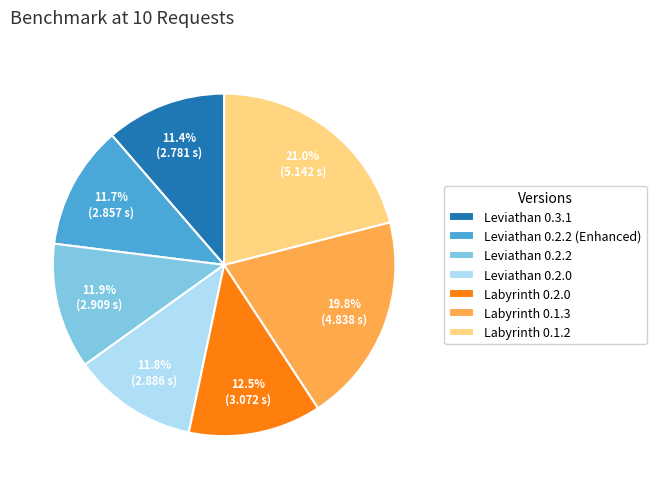

The Leviathan 0.2.2 slice represents 12% of the pie. True or false?

True